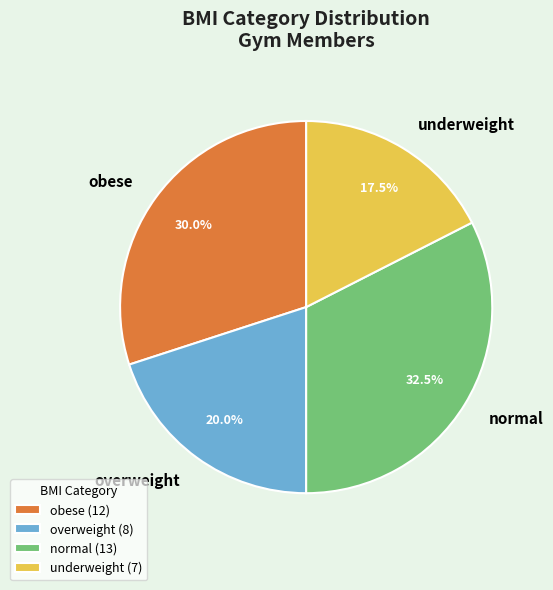

Is underweight the majority of the pie?

No